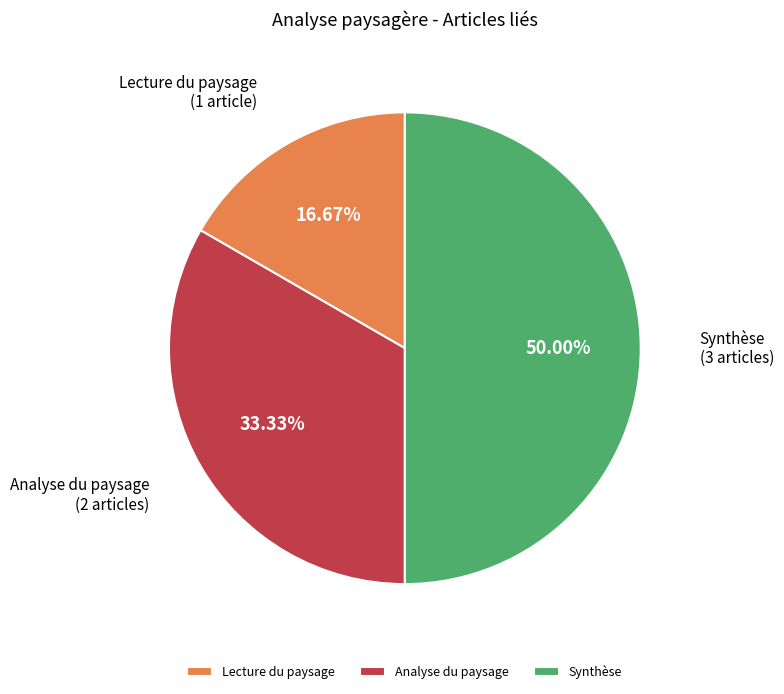

To the nearest percent, what is the combined percentage of Lecture du paysage and Synthèse?

67%